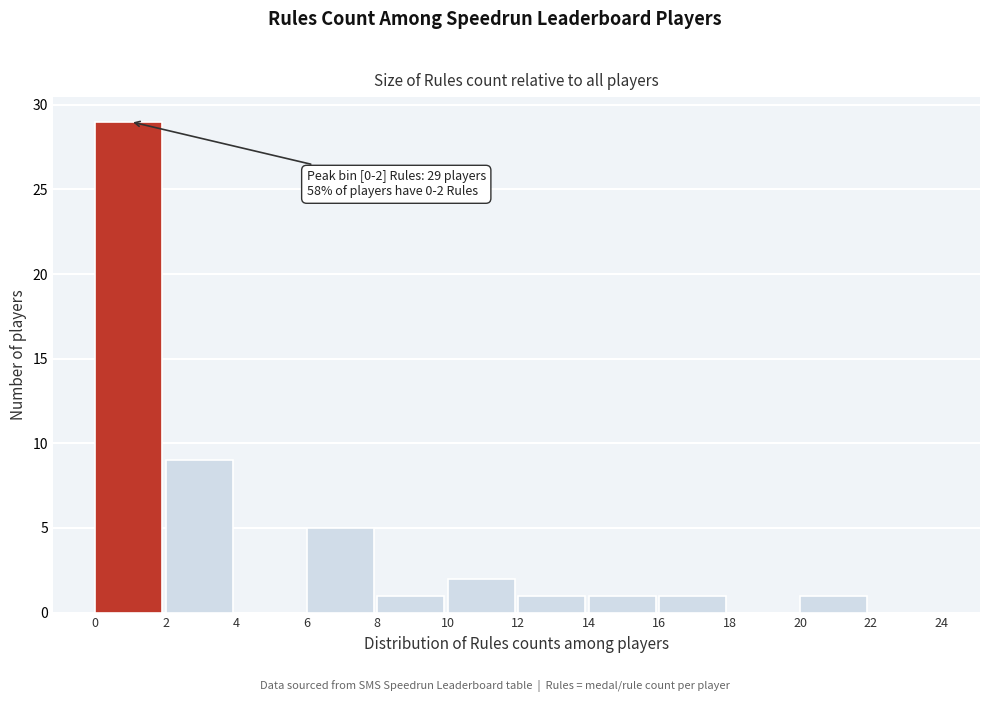

Over which range of the x-axis is the bar tallest?

0 to 2